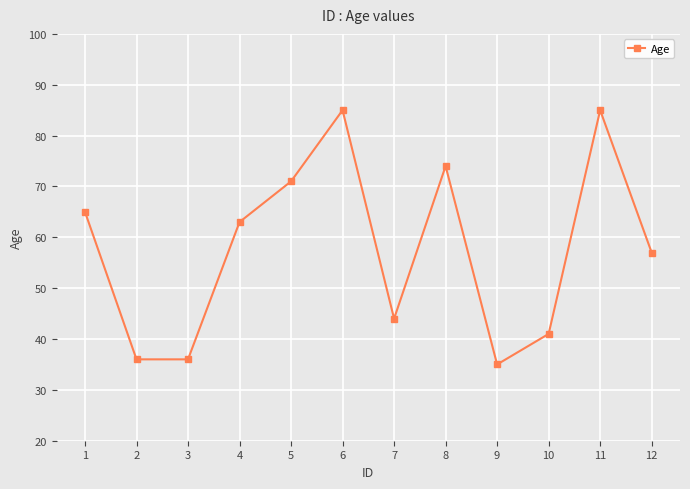

What is the maximum value shown in the chart?

85